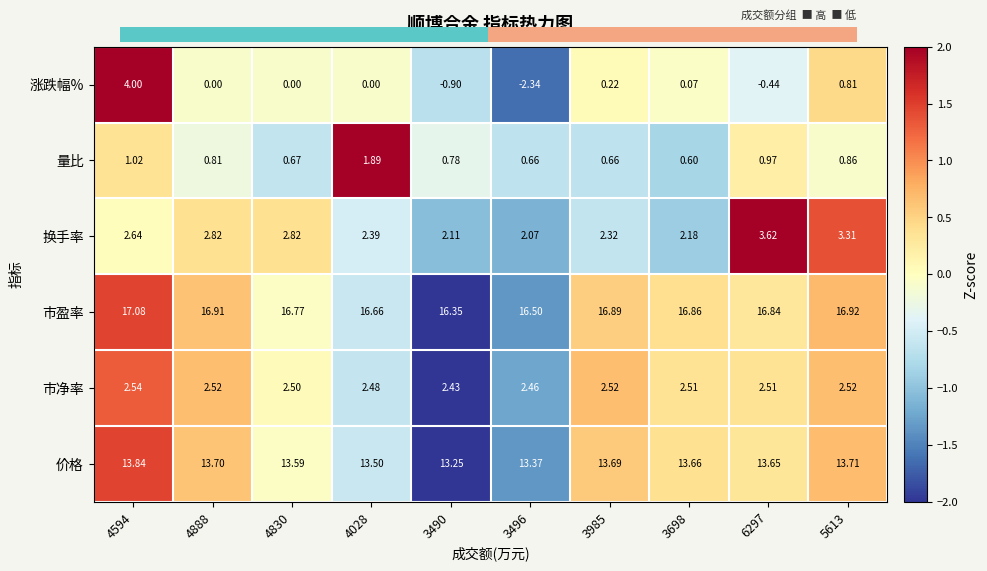

At 4028, list the series in order from largest to smallest.

市盈率, 价格, 市净率, 换手率, 量比, 涨跌幅%